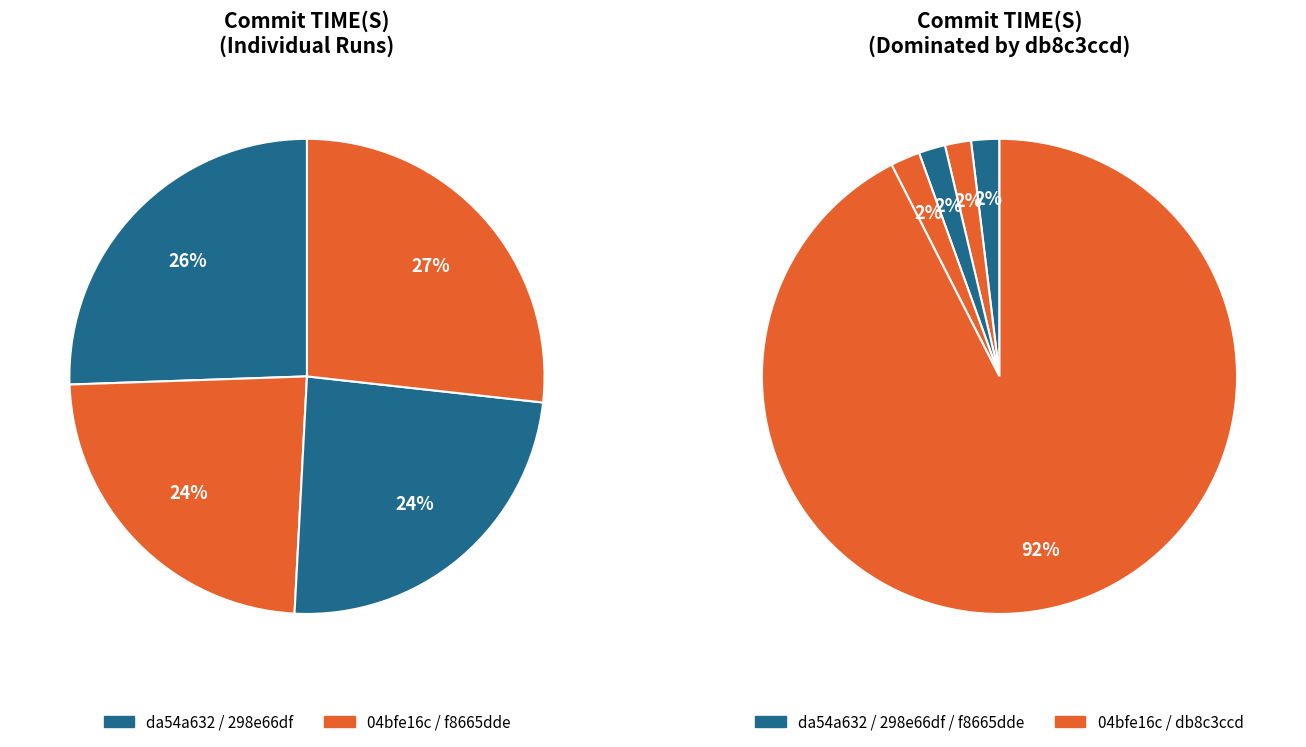

The 04bfe16c slice represents 2% of the pie. True or false?

True